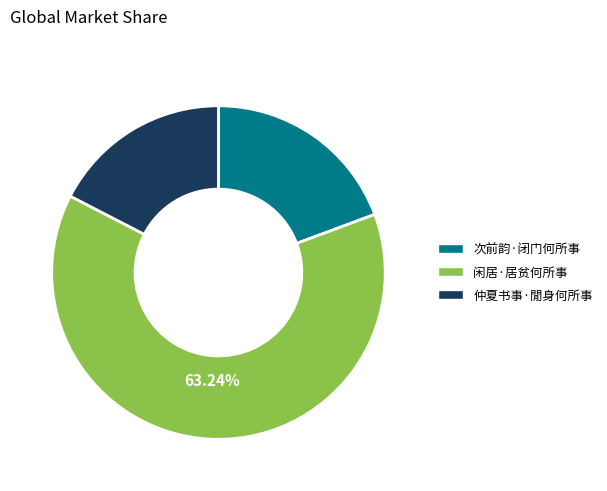

To the nearest percent, what is the difference between the largest and smallest slice percentages?

46%